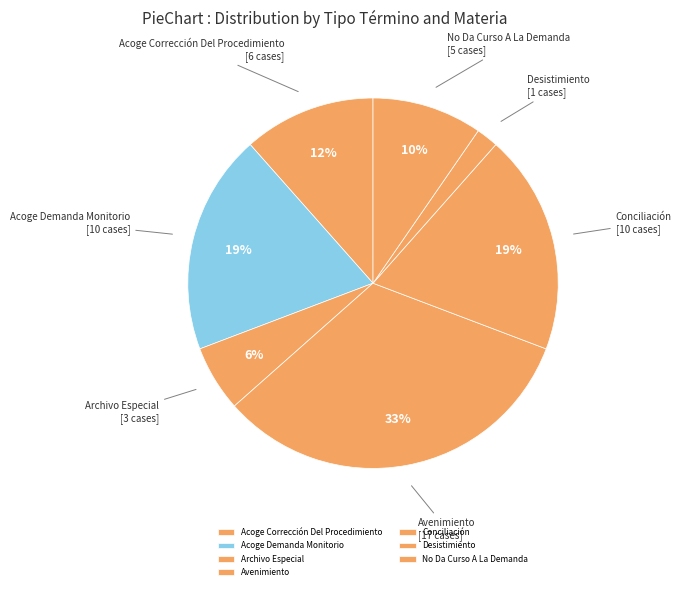

How many segments does this pie chart have?

7